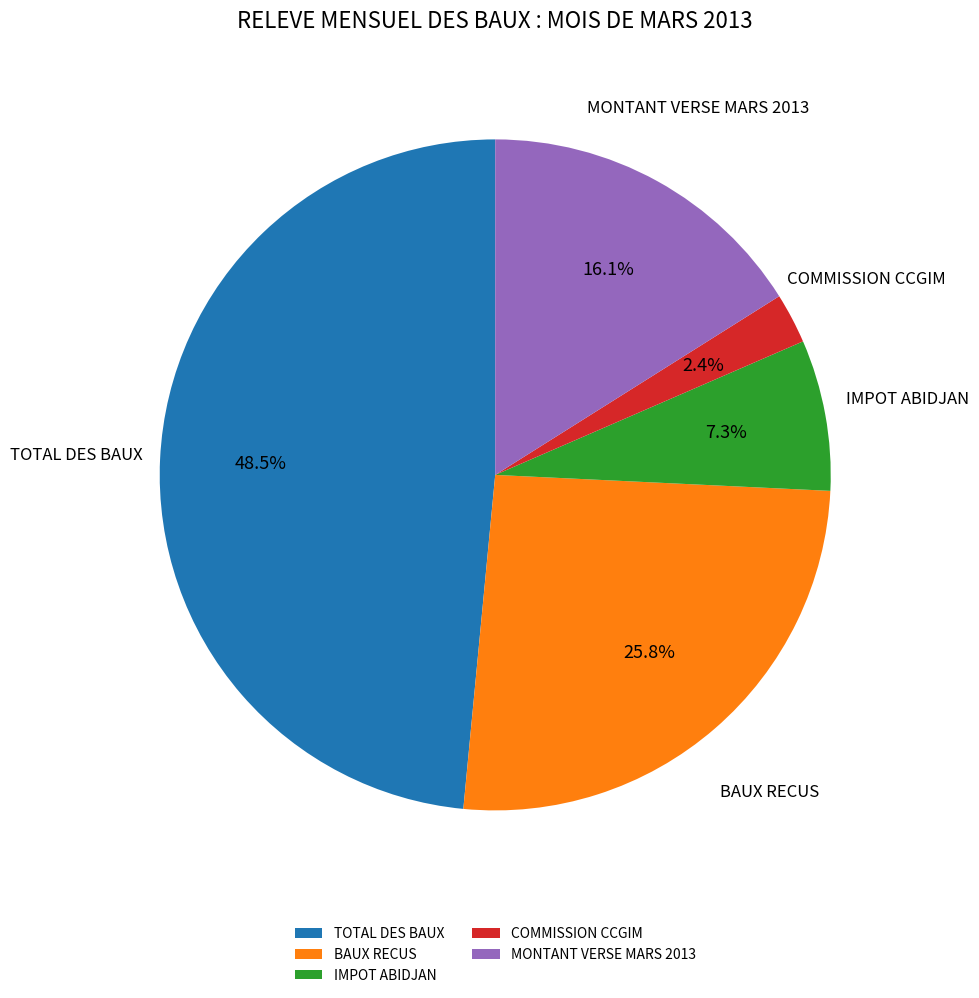

True or false: MONTANT VERSE MARS 2013 accounts for 10% of the total.

False